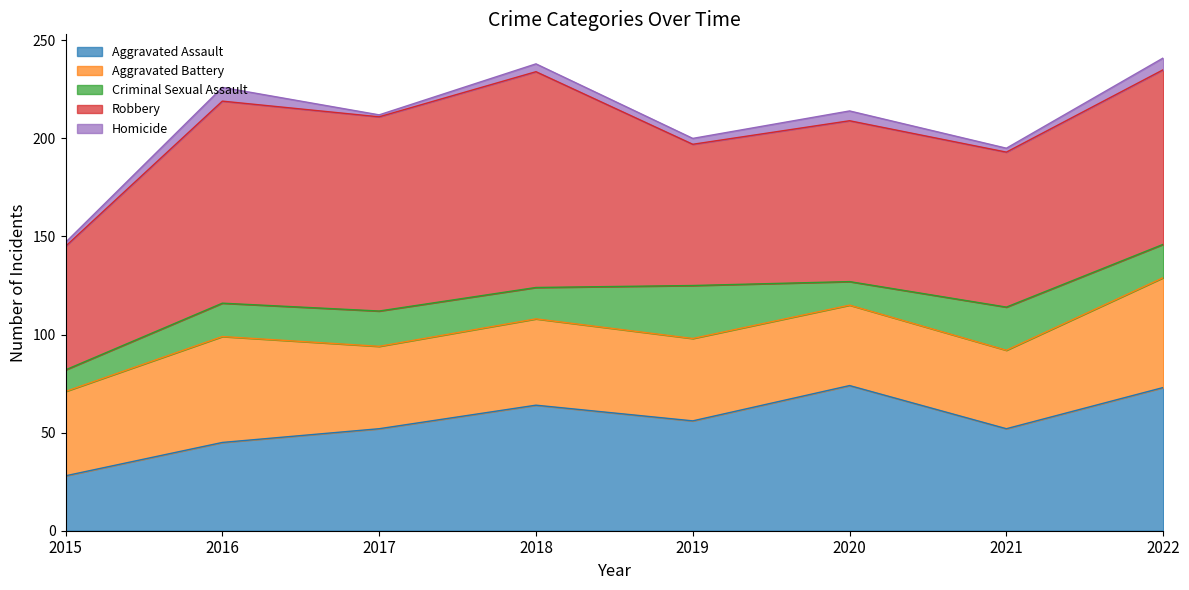

Rank the series at 2016 from highest to lowest value.

Robbery, Aggravated Battery, Aggravated Assault, Criminal Sexual Assault, Homicide